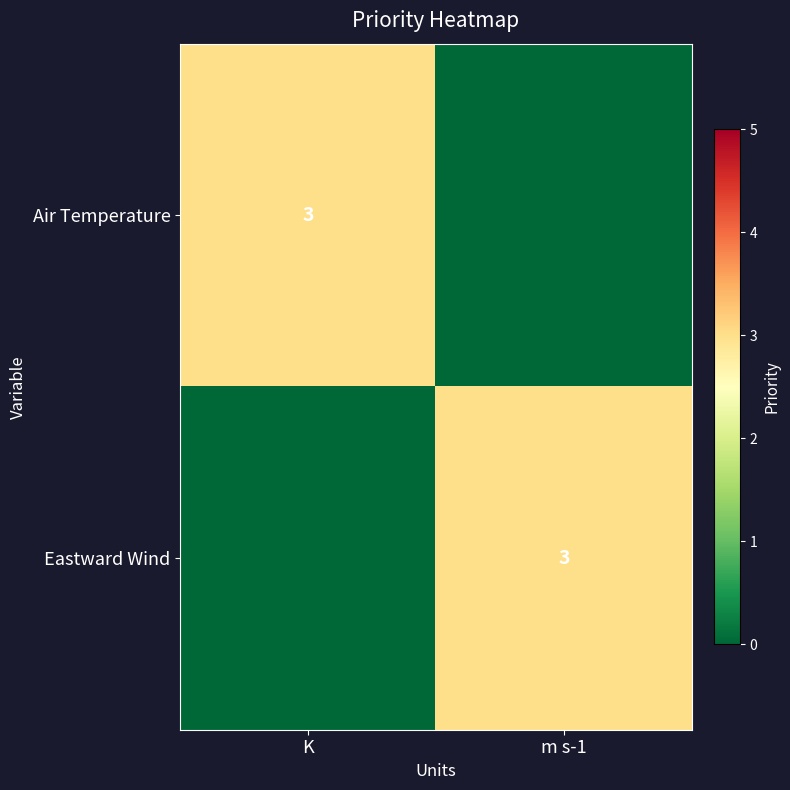

The Eastward Wind series shows 3 at m s-1. True or false?

True